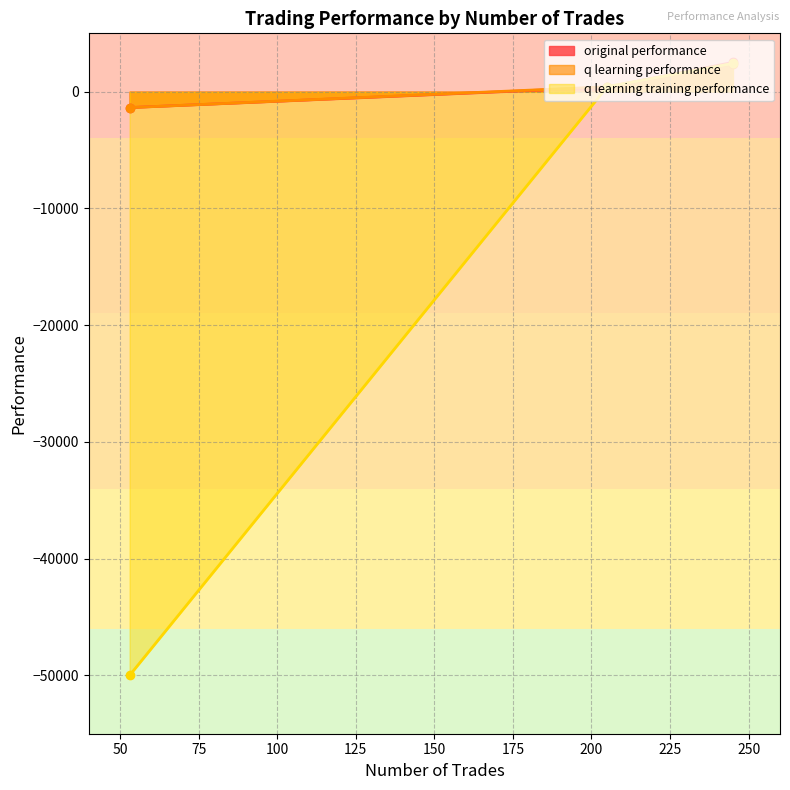

Which label corresponds to the smallest value in the chart?

53